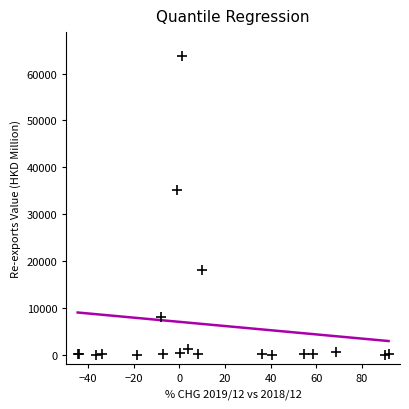

What Y value in the scatter plot is closest to 31928?

35110.7